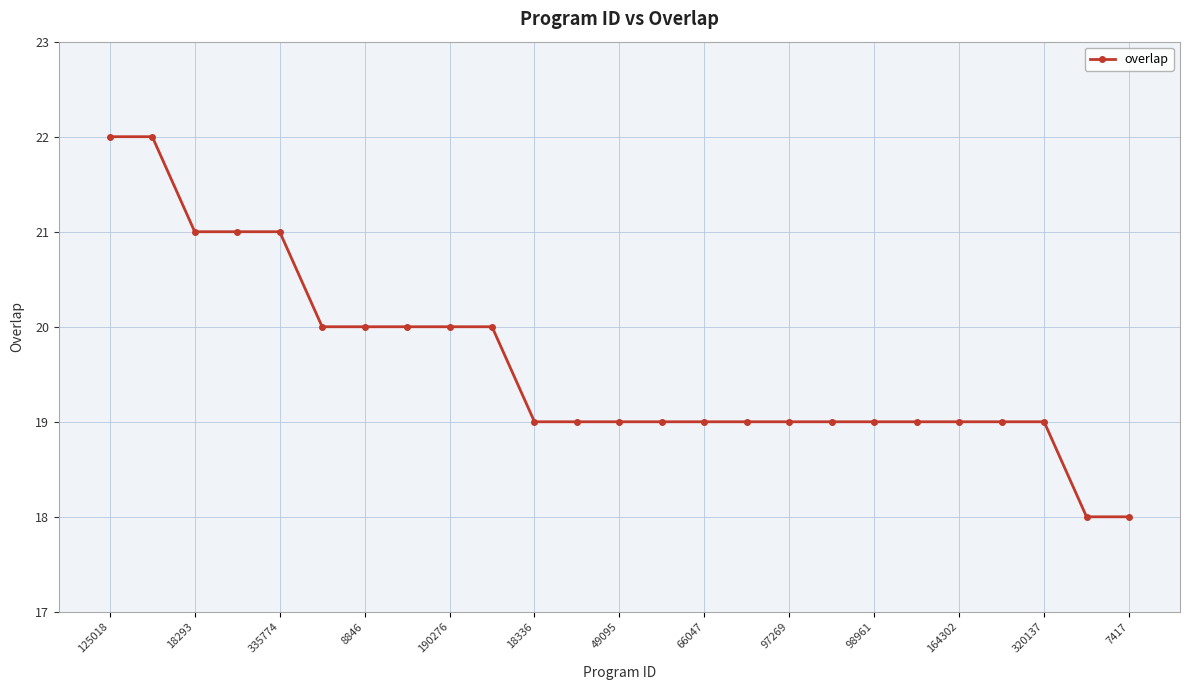

What is the value of the 25th point from the left?

18